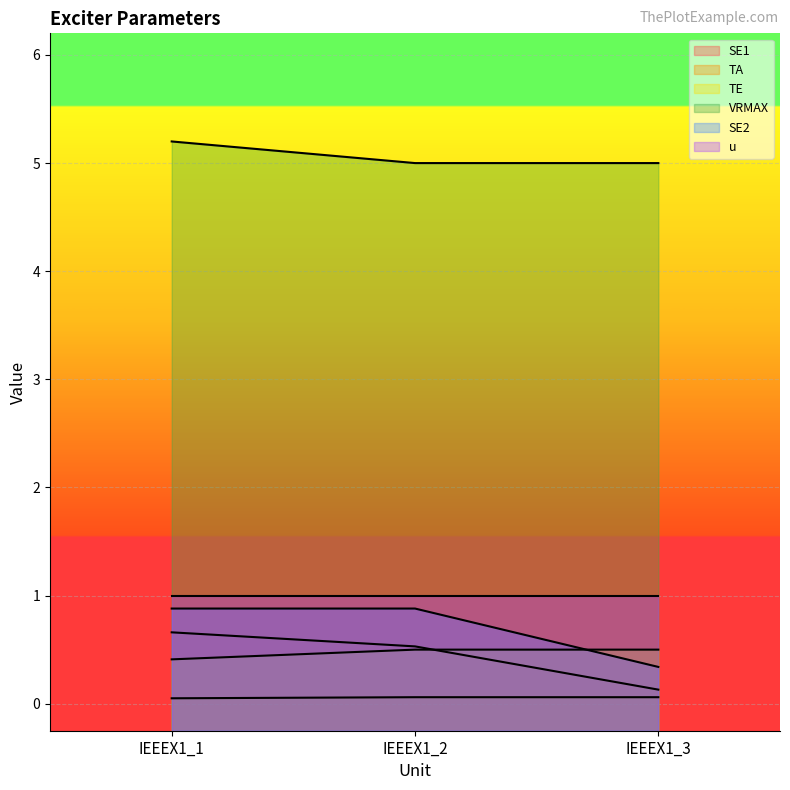

The SE2 series shows 0.4 at IEEEX1_1. True or false?

False